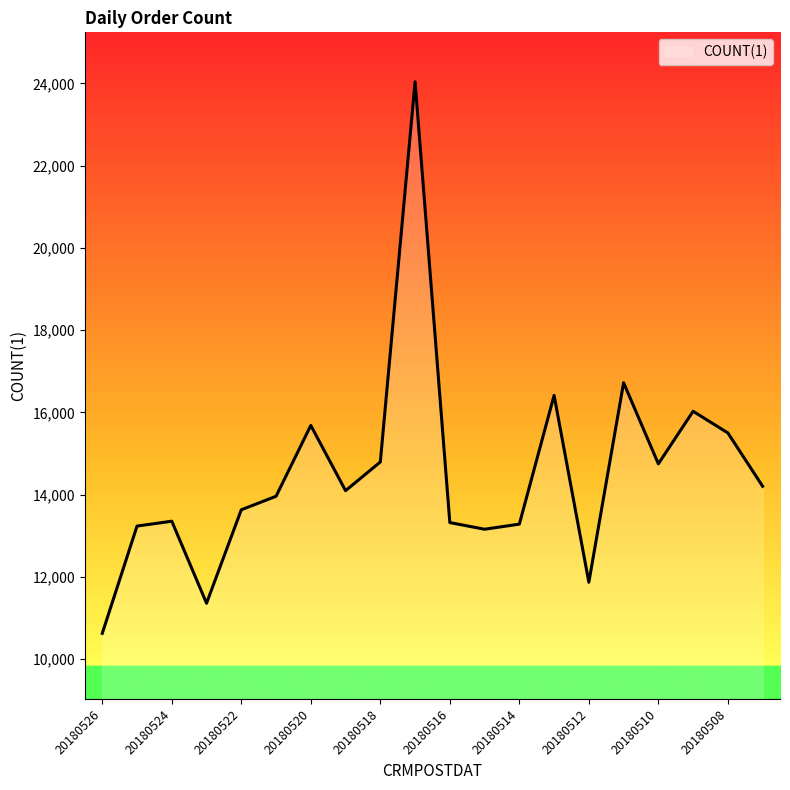

What is the maximum value shown in the chart?

24037